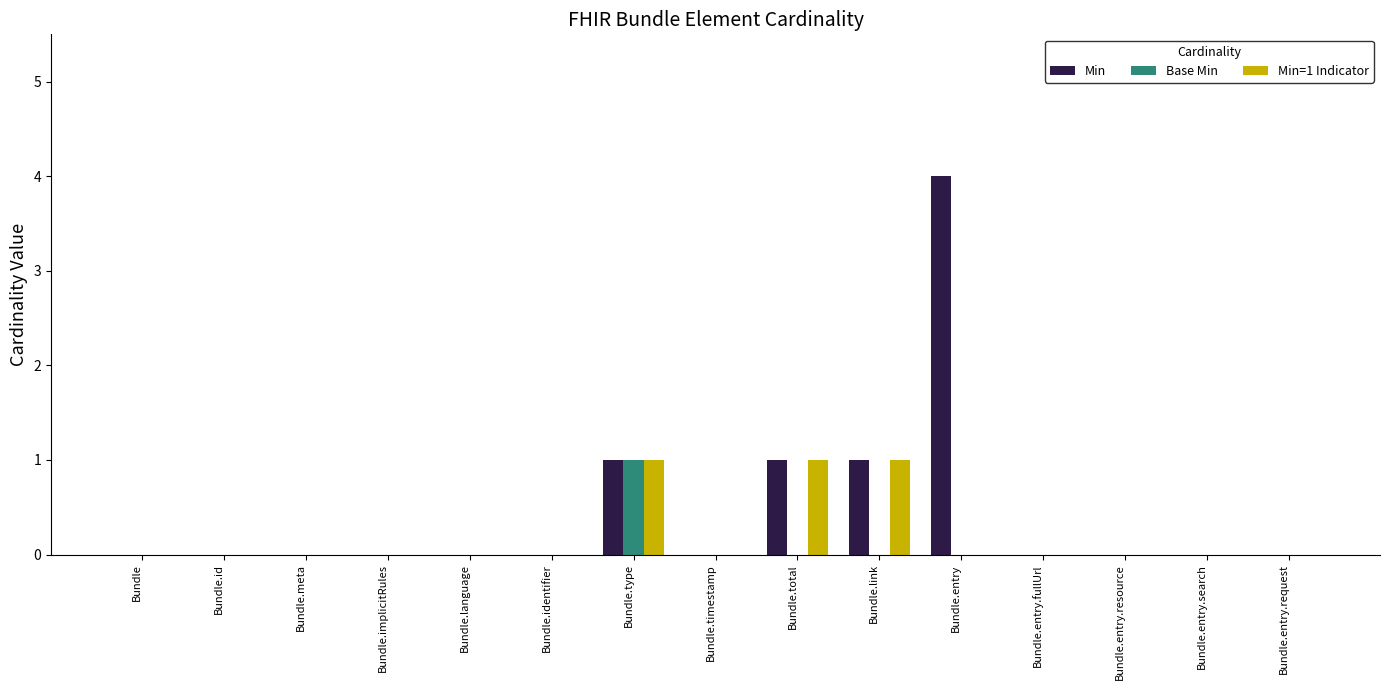

What is the greatest value displayed?

4